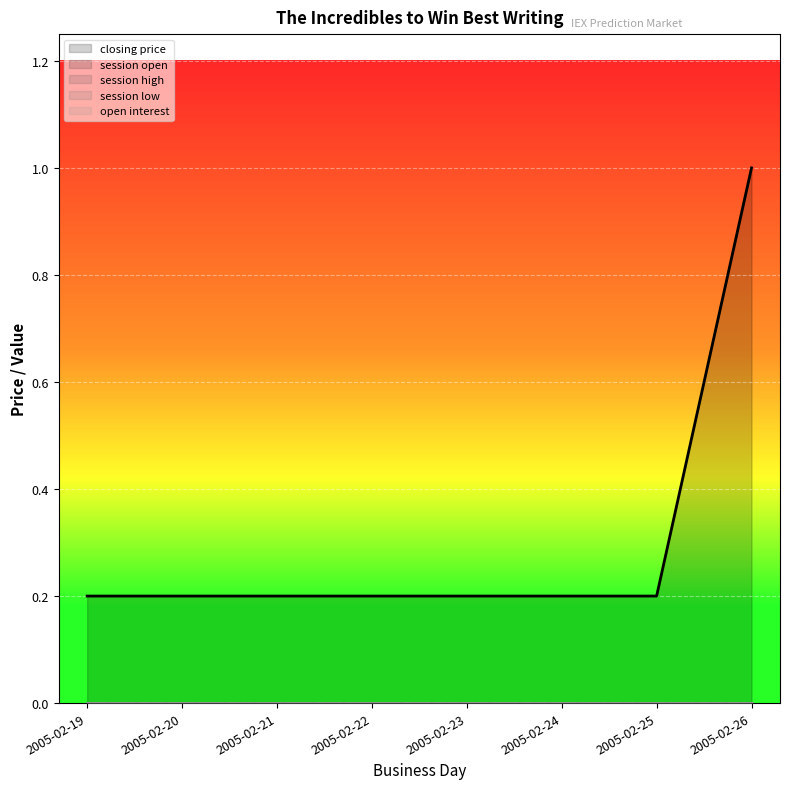

Reading left to right, transcribe all the data shown in this chart.

closing price: 0.2	0.2	0.2	0.2	0.2	0.2	0.2	1.0
session open: 0.0	0.0	0.0	0.0	0.0	0.0	0.0	0.0
session high: 0.0	0.0	0.0	0.0	0.0	0.0	0.0	0.0
session low: 0.0	0.0	0.0	0.0	0.0	0.0	0.0	0.0
open interest: 0.0	0.0	0.0	0.0	0.0	0.0	0.0	0.0